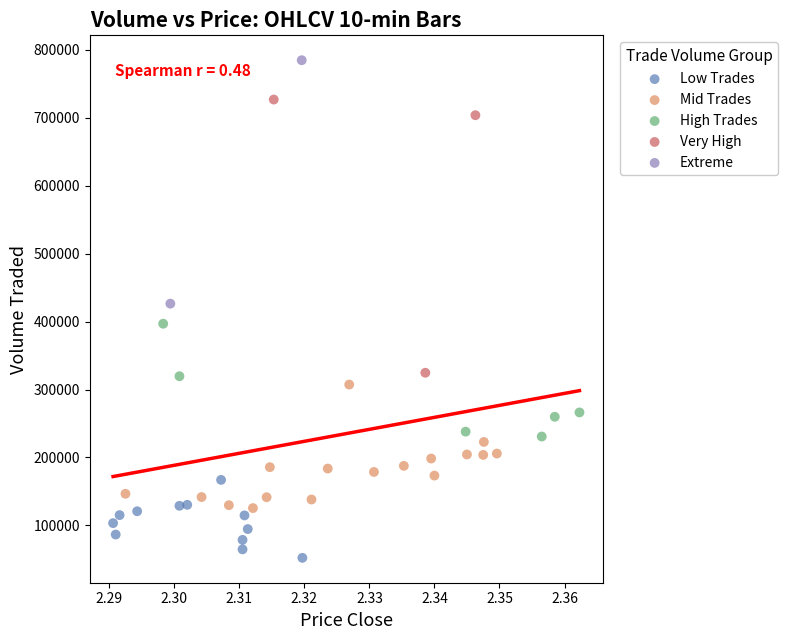

What are all the series names shown in the legend?

Low Trades, Mid Trades, High Trades, Very High, Extreme